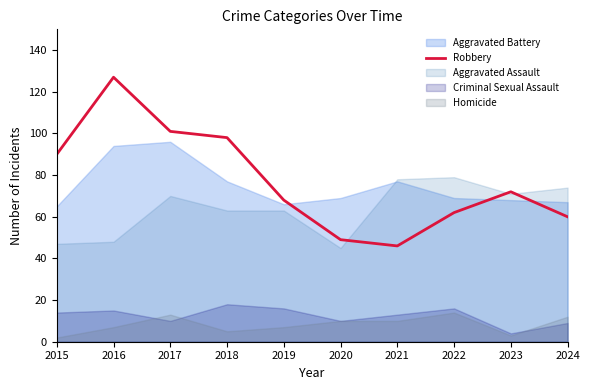

Count the number of values greater than 72.

4